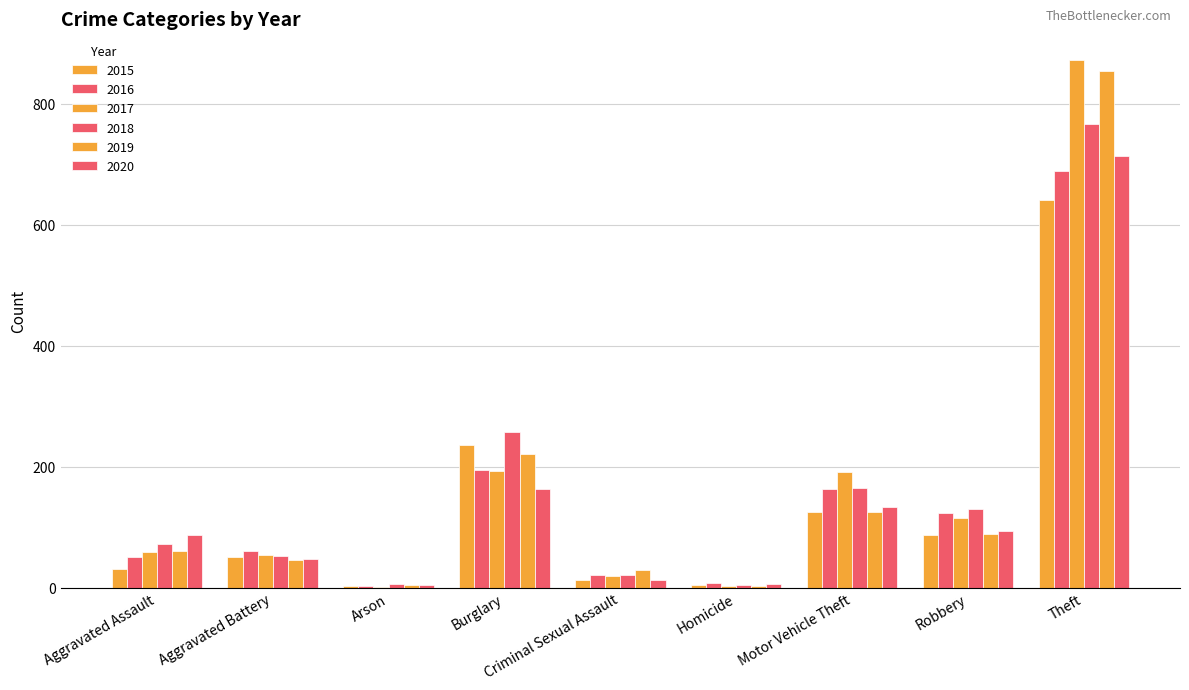

Does the chart contain stacked bars?

No